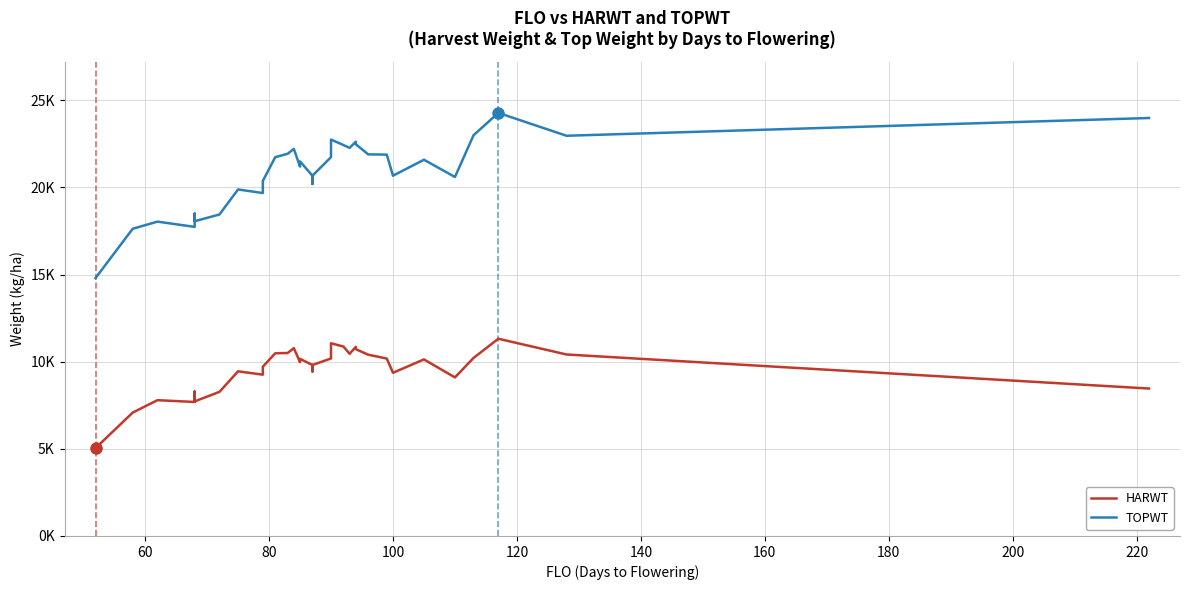

Is the value of HARWT at 19 greater than the value of TOPWT at 11?

No